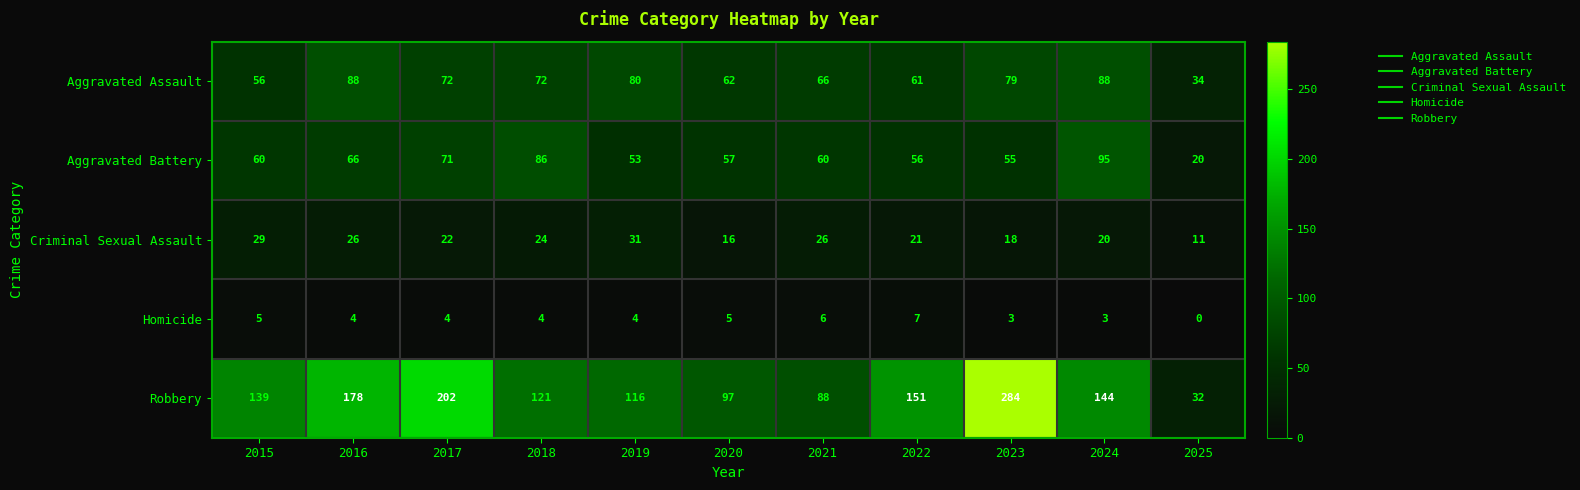

The value of Criminal Sexual Assault at 2024 is 20. True or false?

True